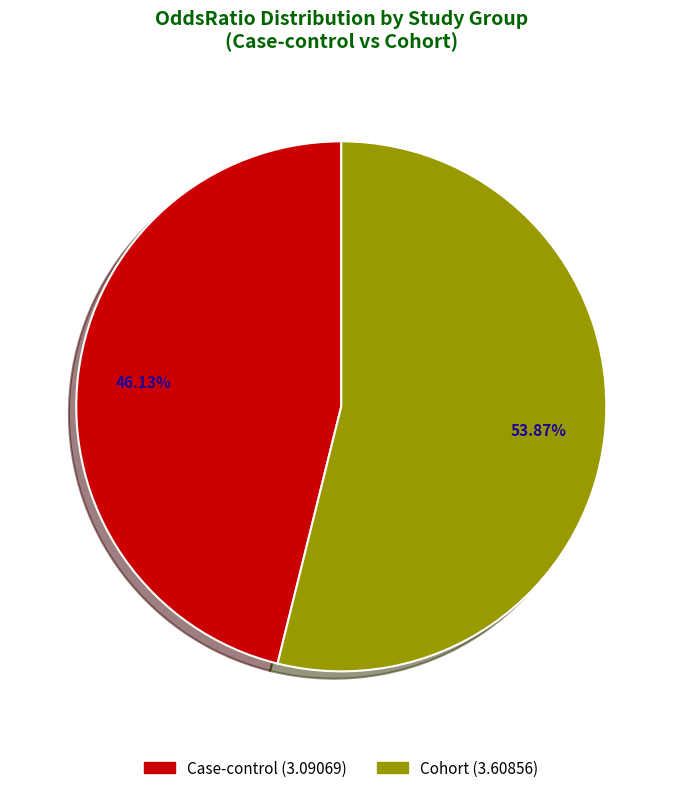

What is the ratio of the value at Case-control to the value at Cohort?

0.9